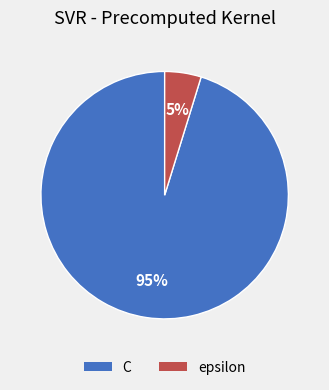

The C slice represents 85% of the pie. True or false?

False